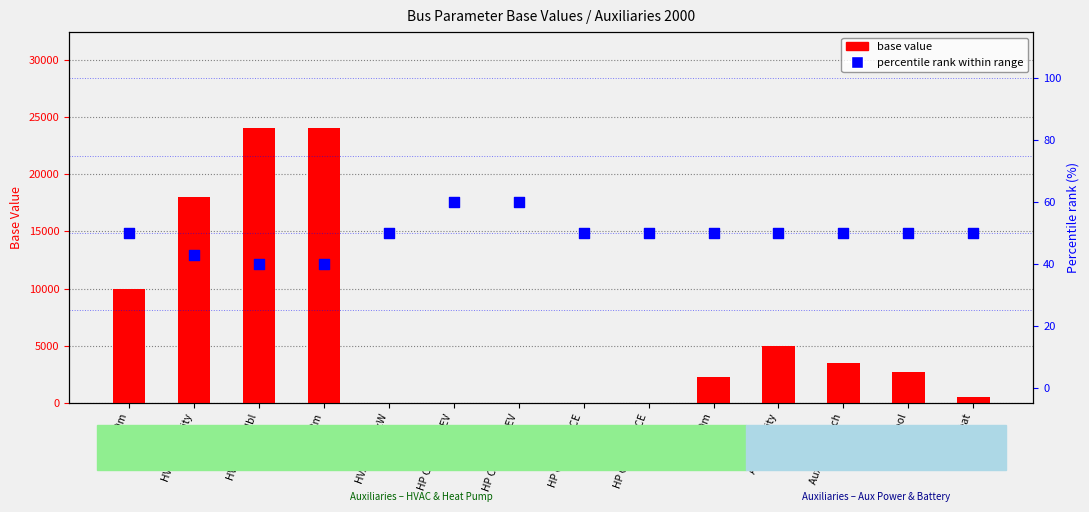

Which series has the largest Y range (max minus min)?

base value 2000